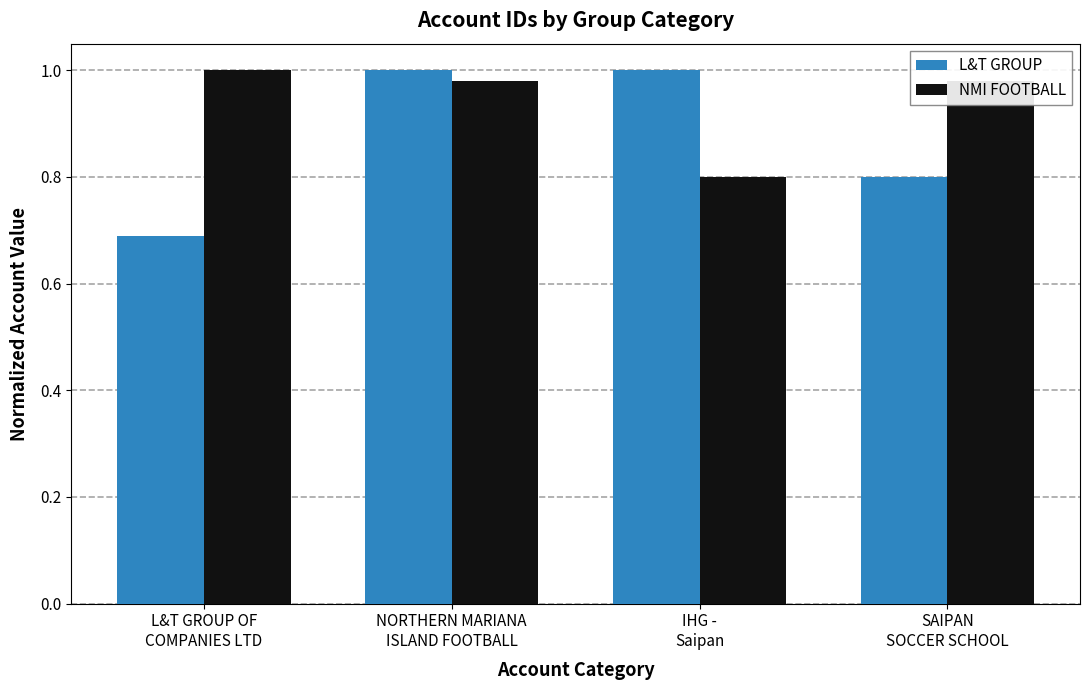

What position from the right is NORTHERN MARIANA
ISLAND FOOTBALL?

3